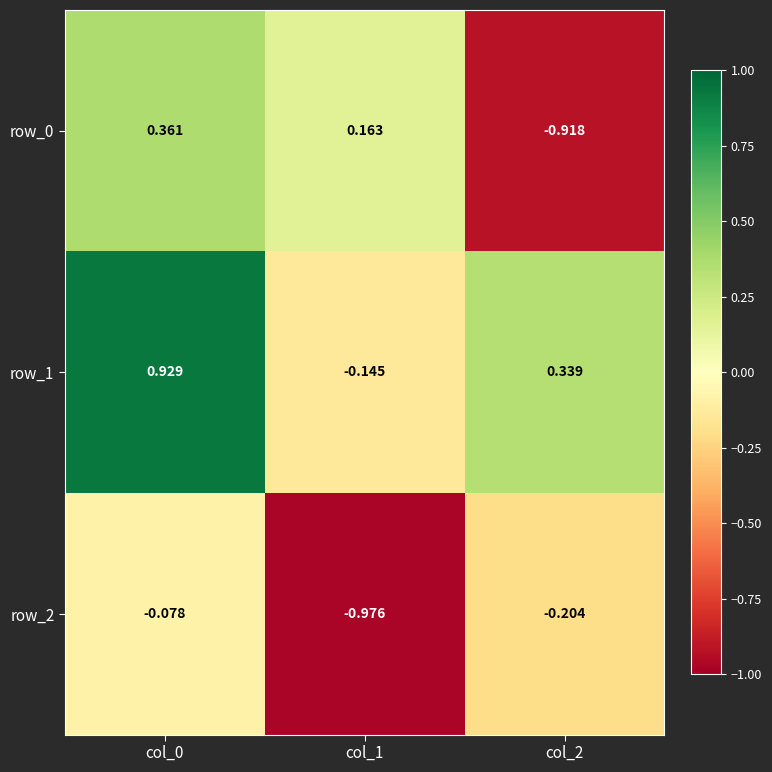

Which has a higher value, col_0 or col_2?

col_0